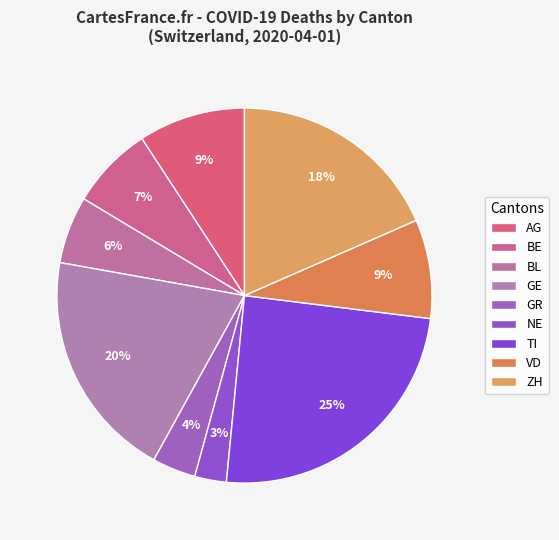

Does BL account for over 50% of the chart?

No